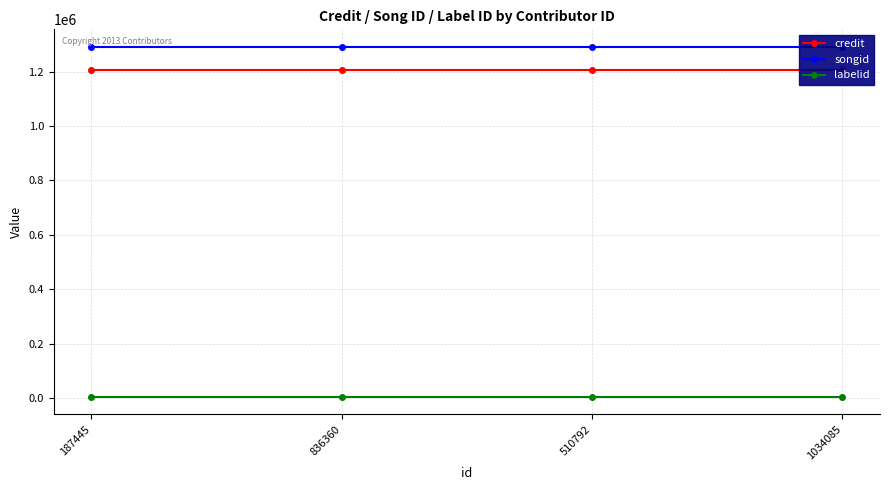

Rank the series by their maximum value, from lowest to highest.

labelid, credit, songid